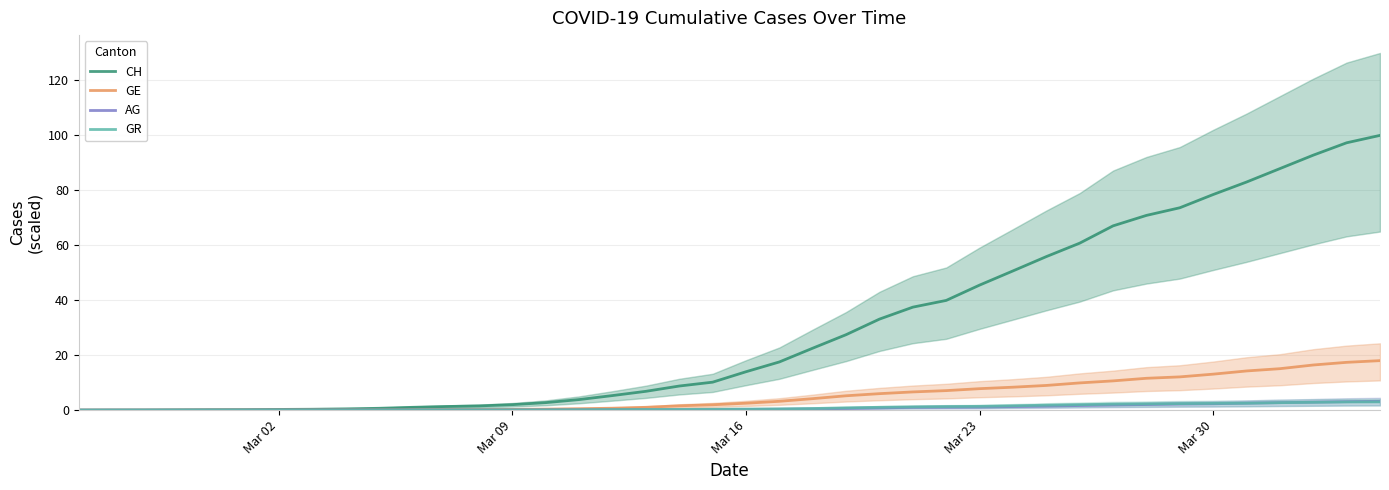

What is the difference between the maximum and minimum values in the CH series?

100.0